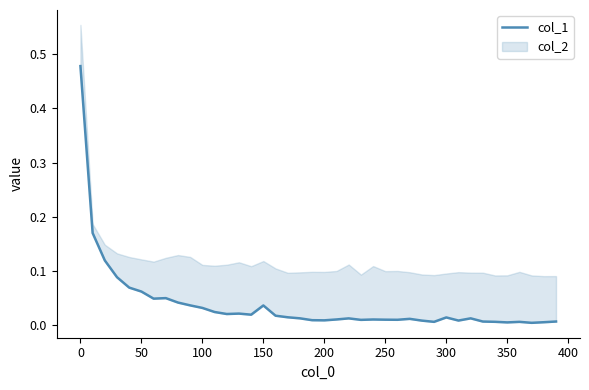

The value at 350 is 0.0. True or false?

True